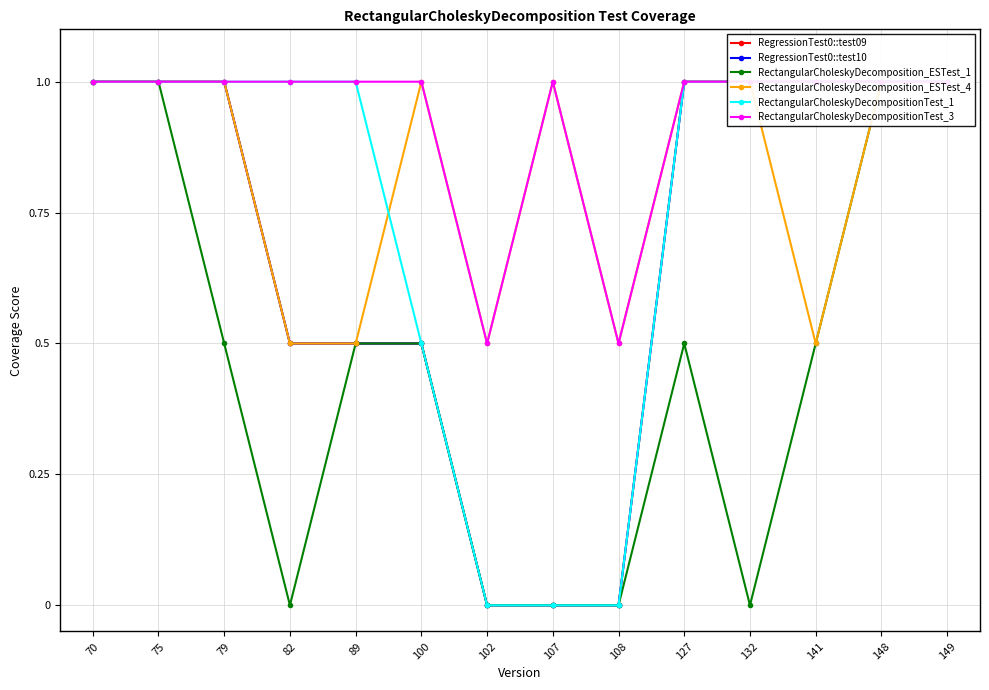

What is the difference between the highest and lowest values at 102?

0.5